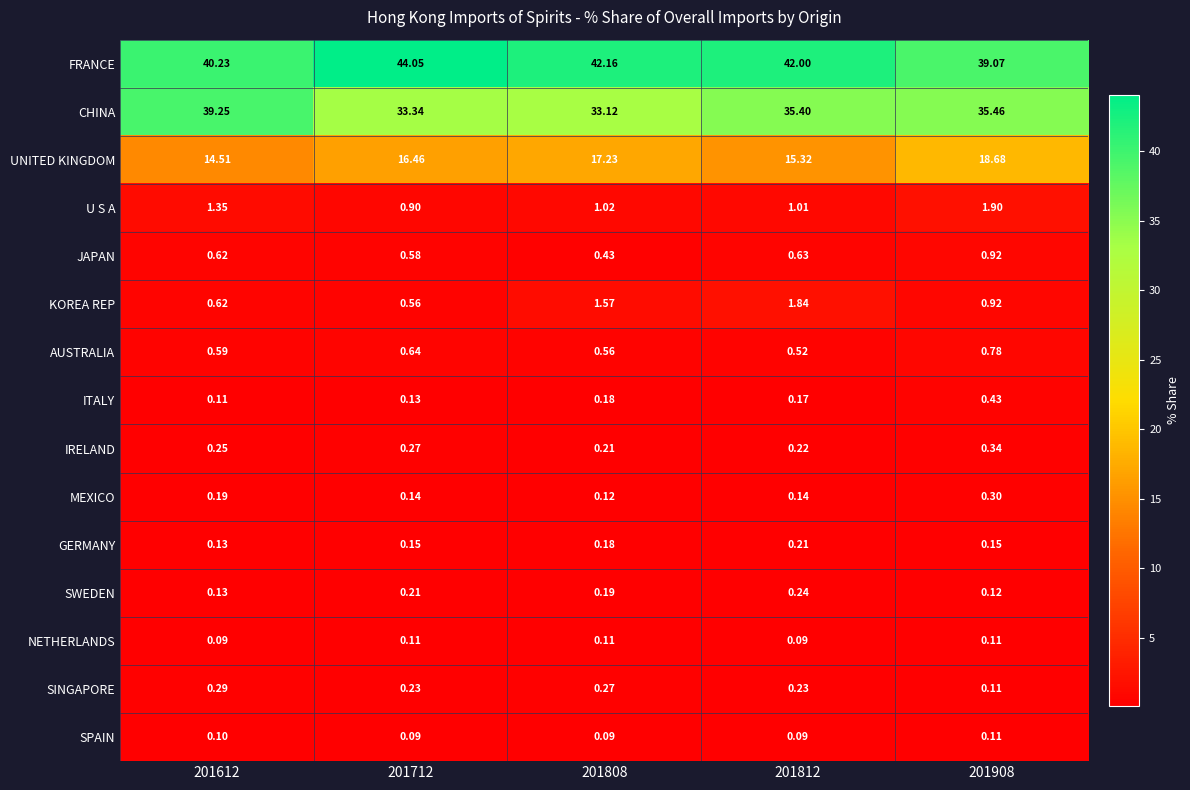

Is the value of FRANCE at 201812 greater than the value of ITALY at 201908?

Yes